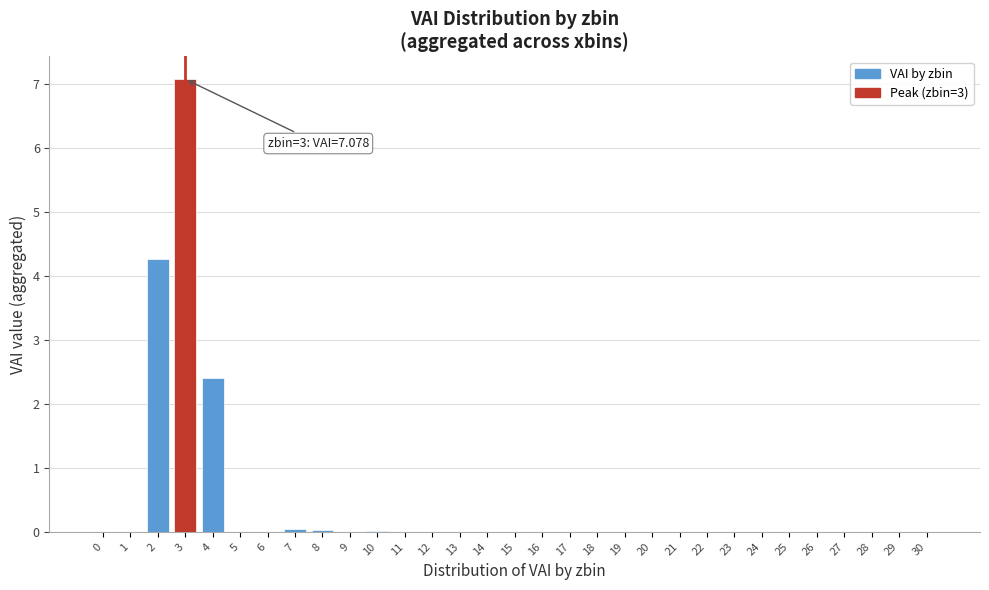

What is the sum of all values?

13.8